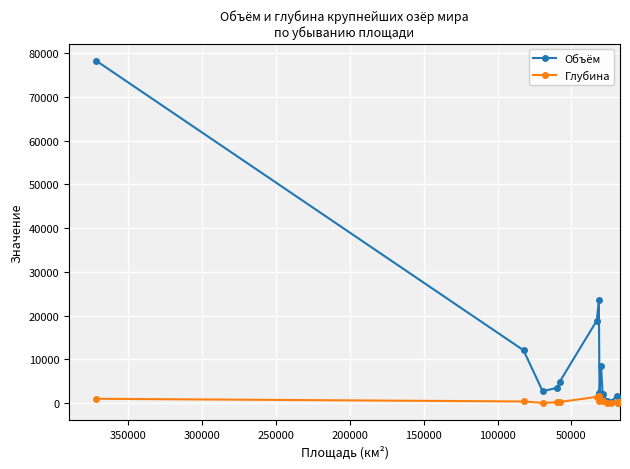

What is the average value of the Объём series?

10676